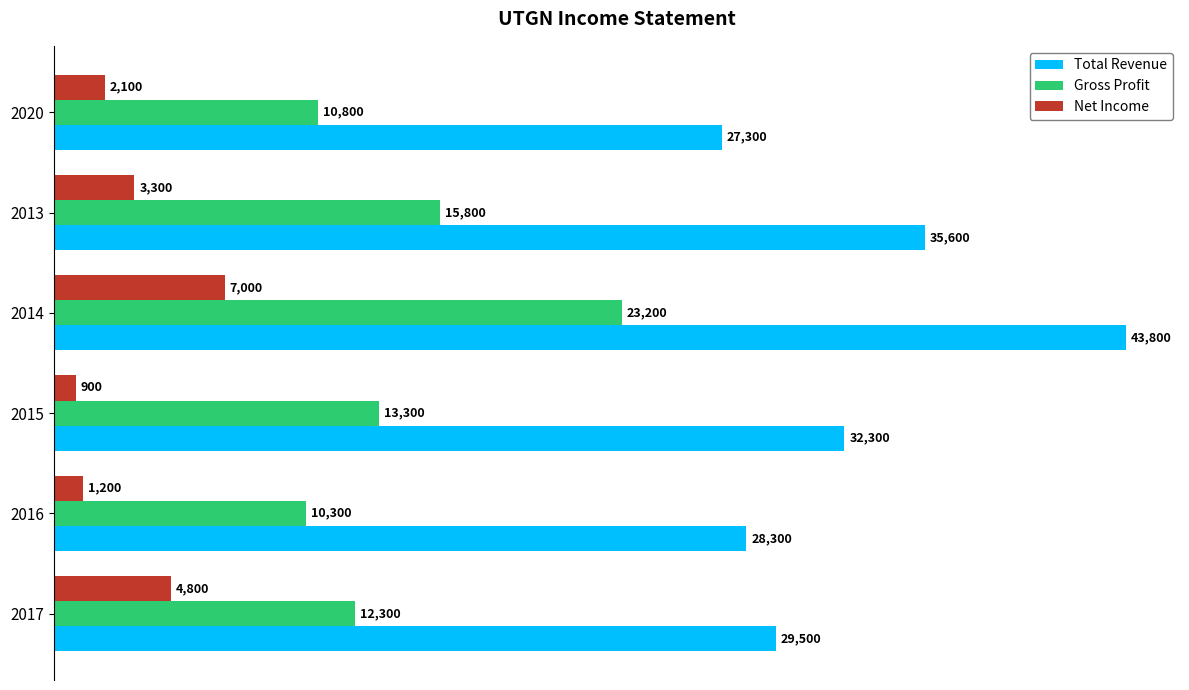

Rank the series by their maximum value, from highest to lowest.

Total Revenue, Gross Profit, Net Income